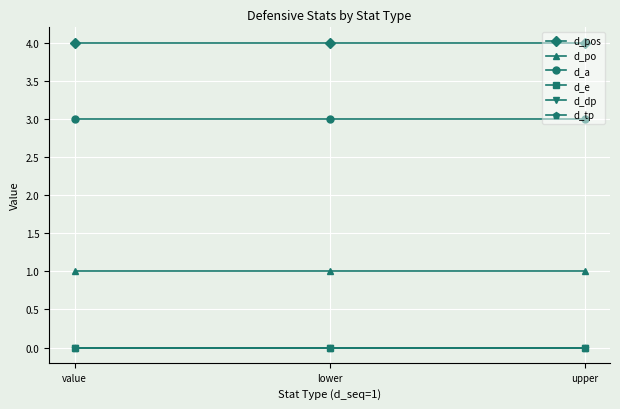

Which series has the largest range (max minus min)?

d_pos